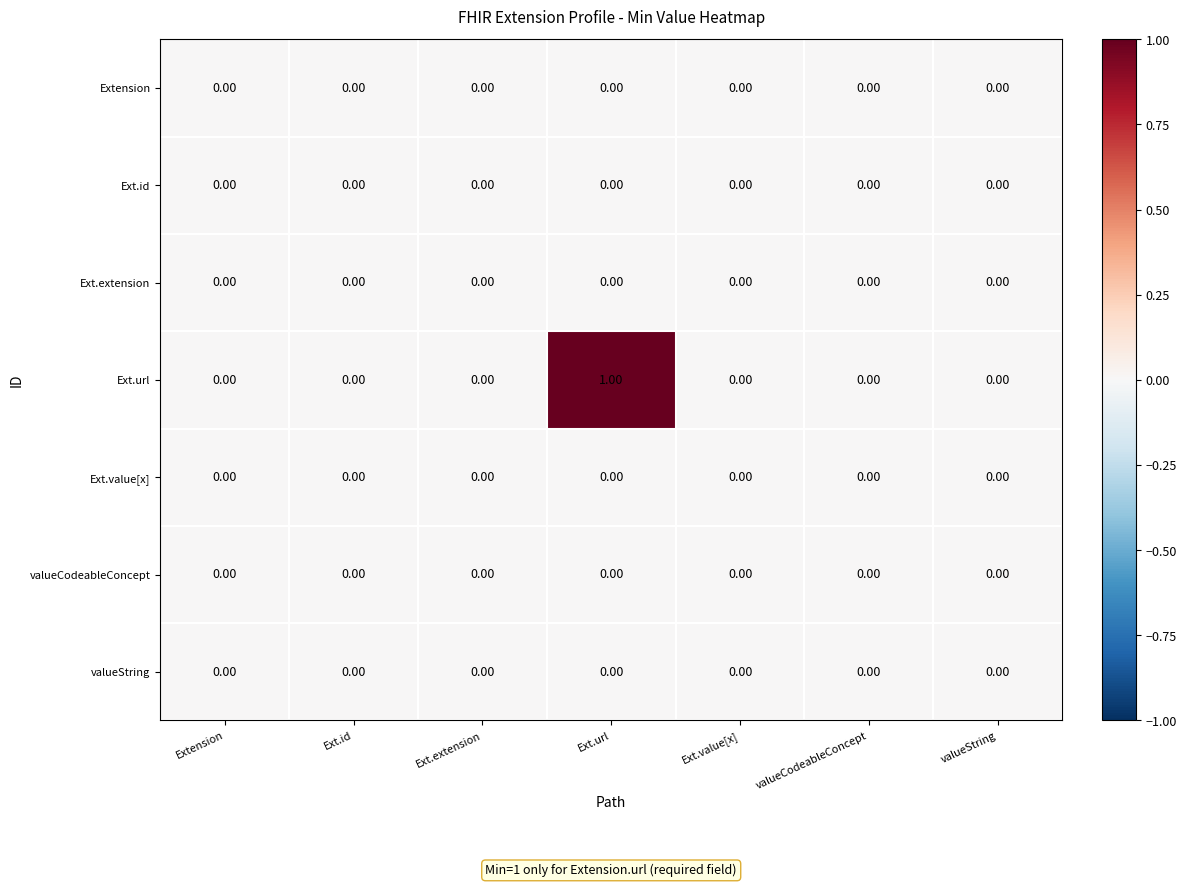

Which series has the largest total across all categories?

Ext.url